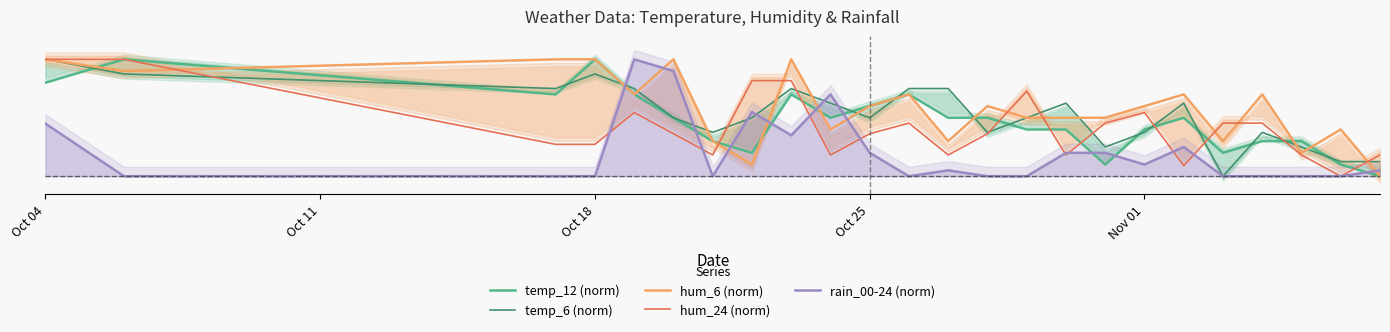

How many lines are shown in the chart?

5